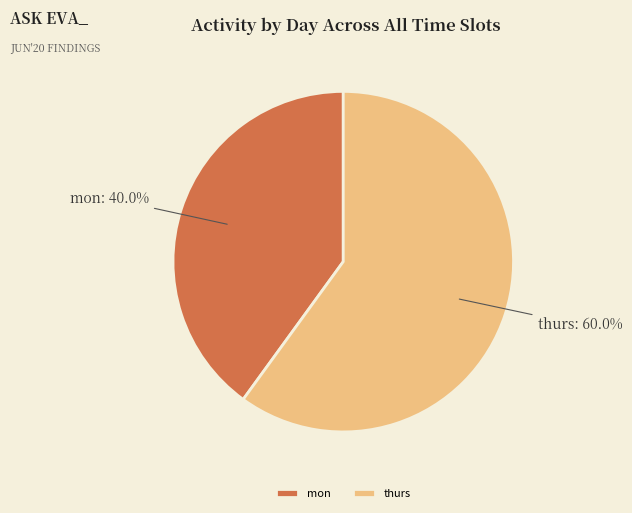

What is the smallest slice in the pie chart?

mon